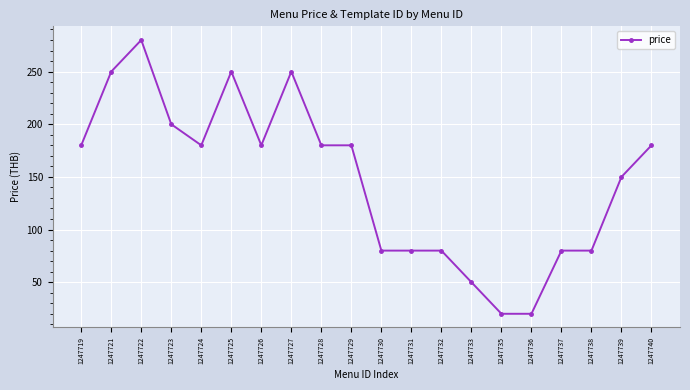

What is the value of the 12th point from the left?

80